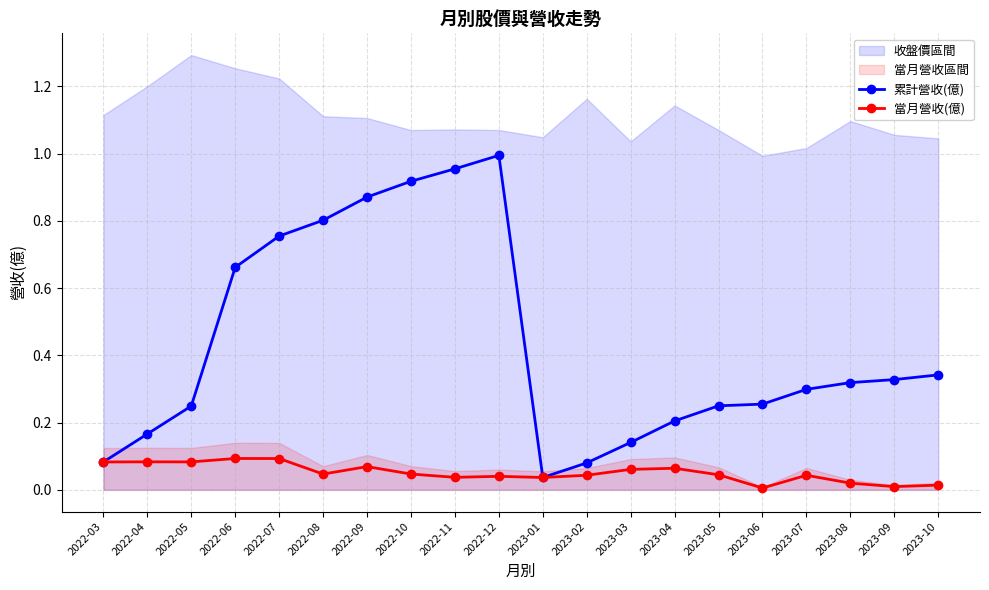

At which category does 累計營收(億) reach its first local peak?

2022-12